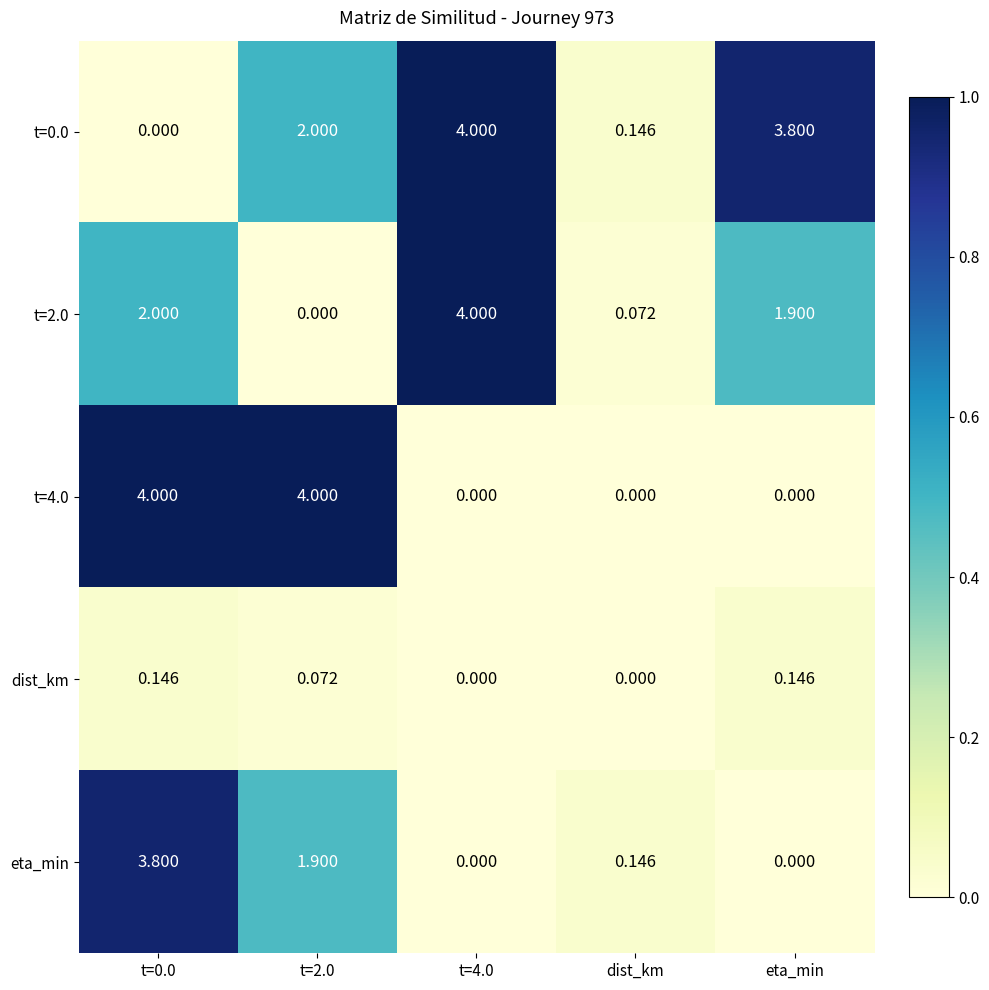

At which label is eta_min closest to 1?

dist_km